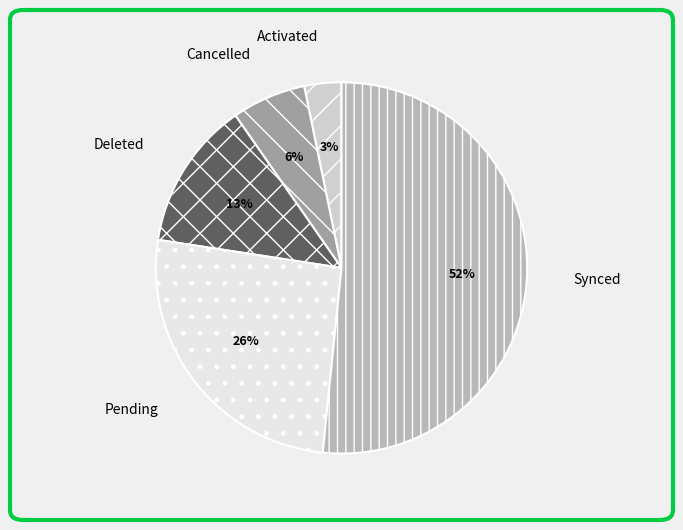

Approximately how many times larger is the value at Synced compared to Deleted?

4.0